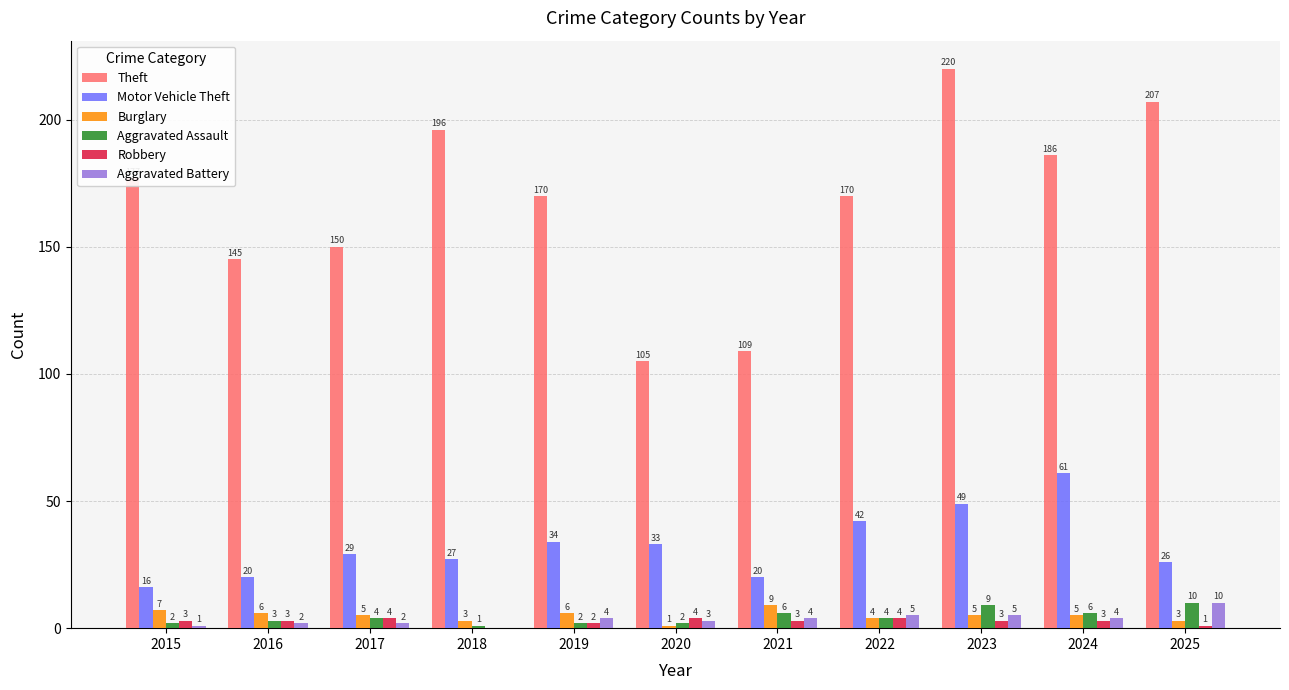

How many series are shown in this chart?

6